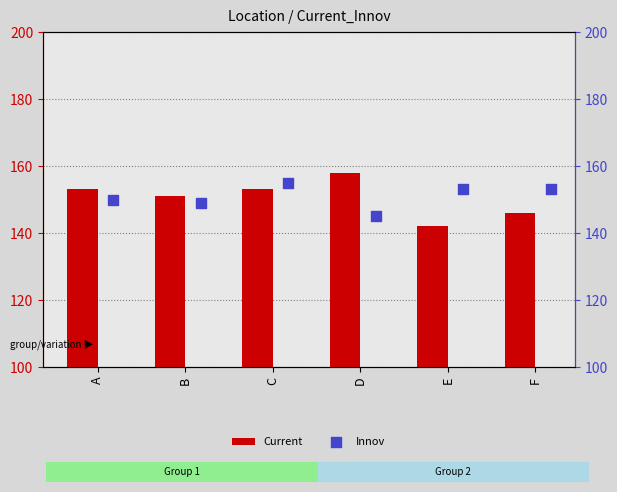

Is it true that Current equals 151 at B?

True